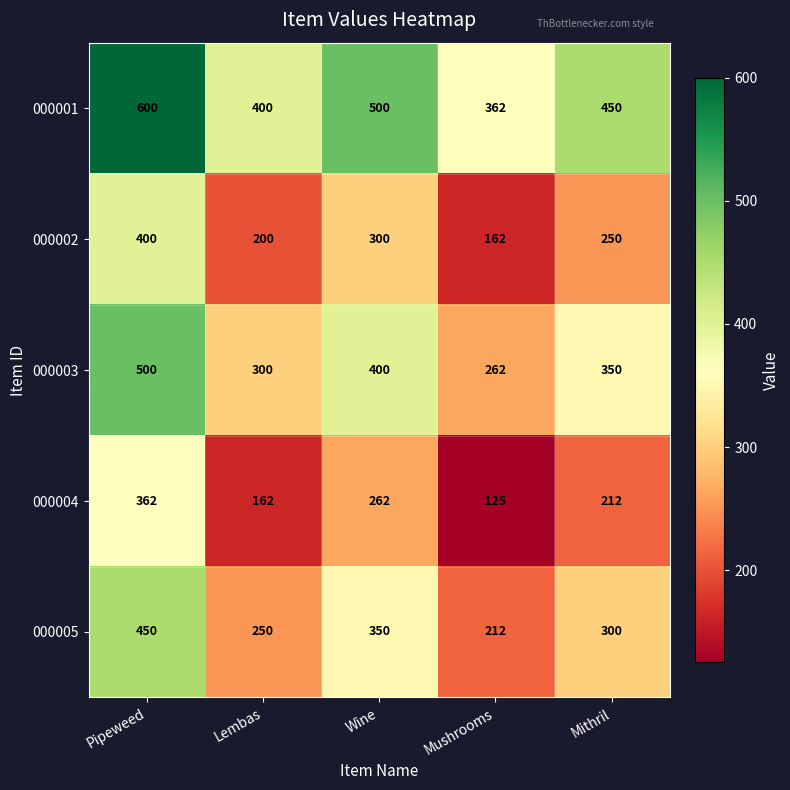

How many data points does each series have?

5